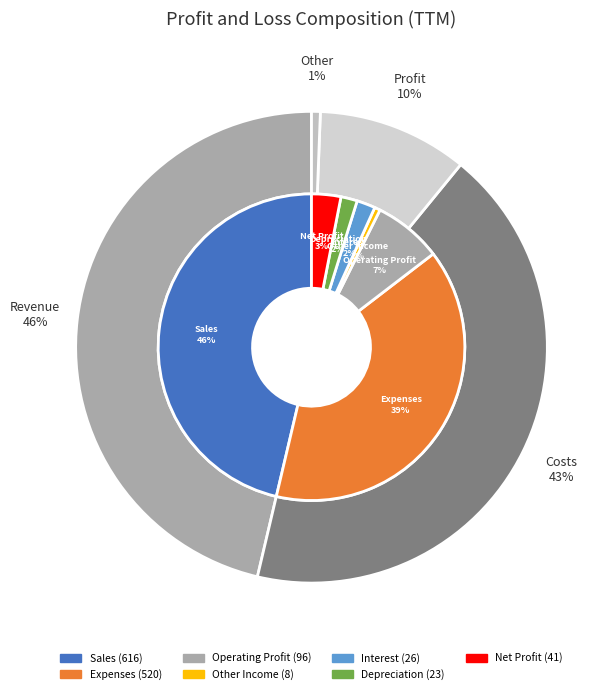

What portion of the pie excludes Expenses?

60.9%